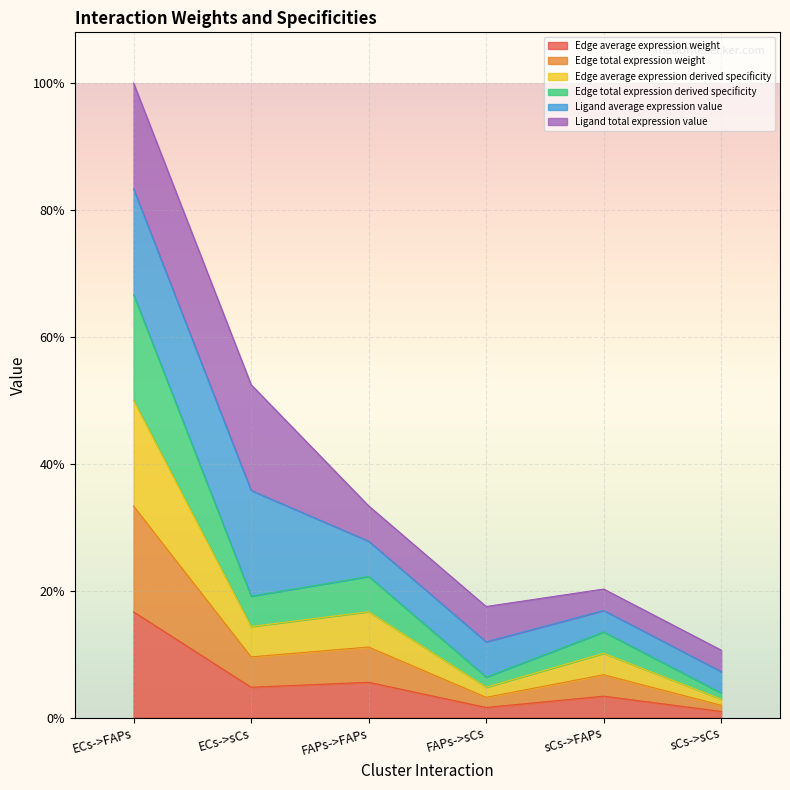

Which has a higher value, ECs->sCs or sCs->sCs?

ECs->sCs